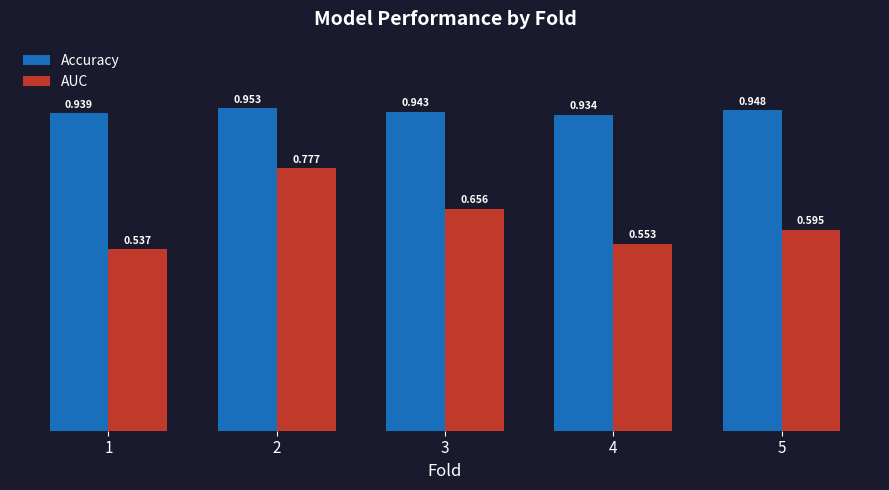

How many groups of bars are there?

5